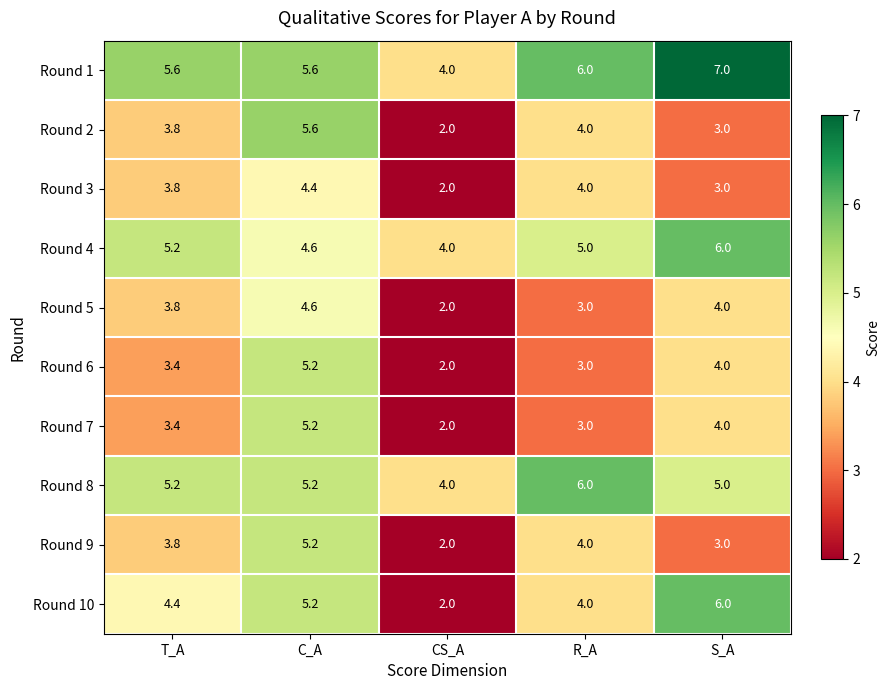

Between C_A and CS_A, which series saw the biggest shift?

Round 2